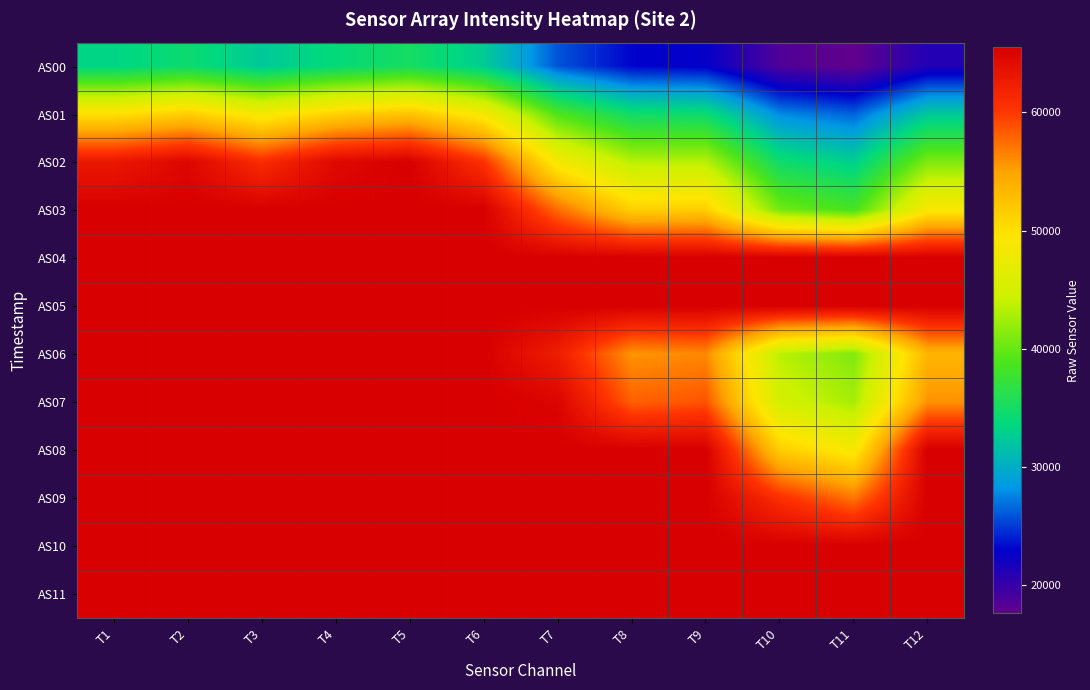

Which has a higher value, T9 or T7?

T7